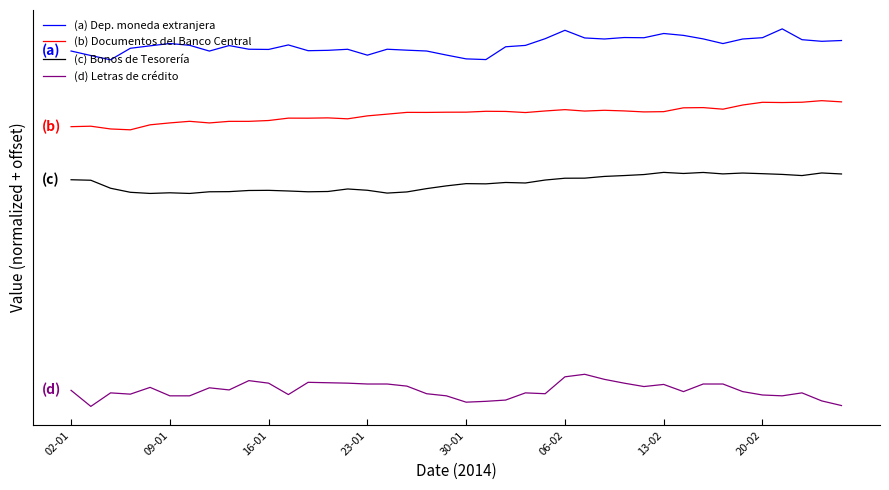

Reading left to right, what are all the values shown in this chart?

(a) Dep. moneda extranjera: 17.2	16.7	16.1	17.6	17.9	18.2	18.0	17.2	18.0	17.5	17.5	18.0	17.3	17.3	17.5	16.7	17.5	17.4	17.2	16.7	16.2	16.1	17.8	18.0	18.9	20.0	19.0	18.8	19.0	19.0	19.5	19.3	18.8	18.2	18.8	19.0	20.1	18.7	18.5	18.6
(b) Documentos del Banco Central: 7.4	7.4	7.1	7.0	7.6	7.9	8.1	7.9	8.1	8.1	8.2	8.5	8.5	8.5	8.4	8.8	9.0	9.2	9.2	9.3	9.3	9.4	9.4	9.2	9.4	9.6	9.4	9.5	9.4	9.3	9.3	9.8	9.9	9.7	10.2	10.6	10.5	10.6	10.8	10.6
(c) Bonos de Tesorería: 0.5	0.4	-0.7	-1.2	-1.3	-1.2	-1.3	-1.1	-1.1	-0.9	-0.9	-1.0	-1.1	-1.1	-0.7	-0.9	-1.3	-1.1	-0.7	-0.3	-0.1	-0.1	0.1	0.0	0.4	0.7	0.7	0.9	1.0	1.1	1.4	1.3	1.4	1.2	1.3	1.2	1.2	1.0	1.3	1.2
(d) Letras de crédito: -27.0	-29.1	-27.4	-27.5	-26.6	-27.7	-27.7	-26.7	-27.0	-25.8	-26.1	-27.6	-26.0	-26.0	-26.1	-26.2	-26.2	-26.5	-27.5	-27.7	-28.6	-28.5	-28.3	-27.4	-27.5	-25.3	-24.9	-25.6	-26.1	-26.5	-26.3	-27.2	-26.2	-26.2	-27.2	-27.6	-27.7	-27.4	-28.4	-29.0